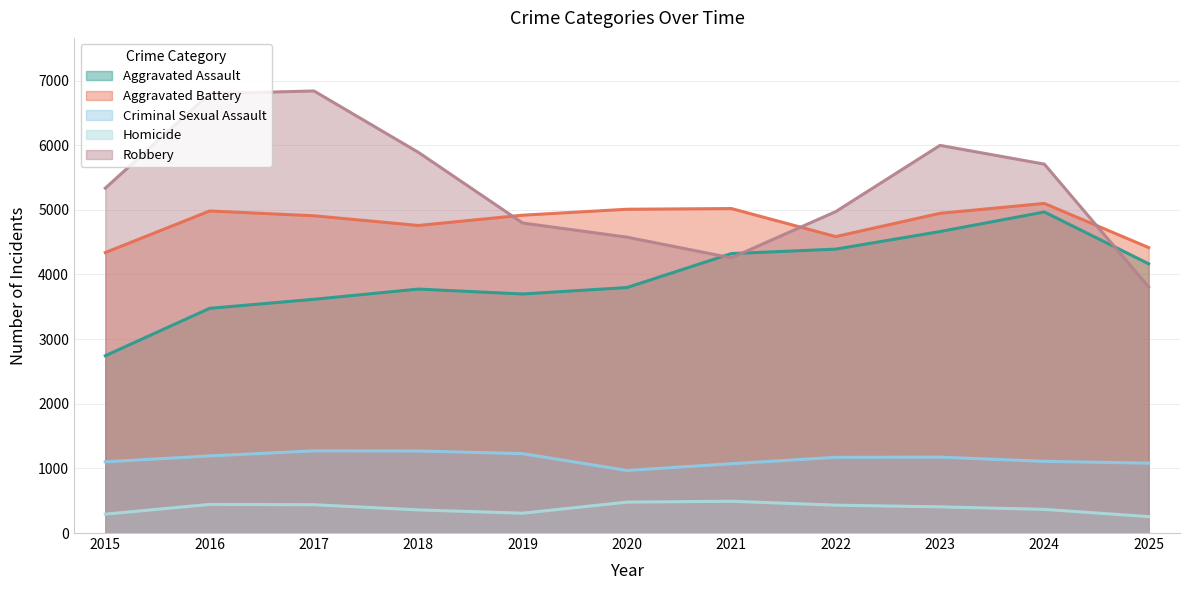

At which label is Aggravated Battery closest to 4719?

2018